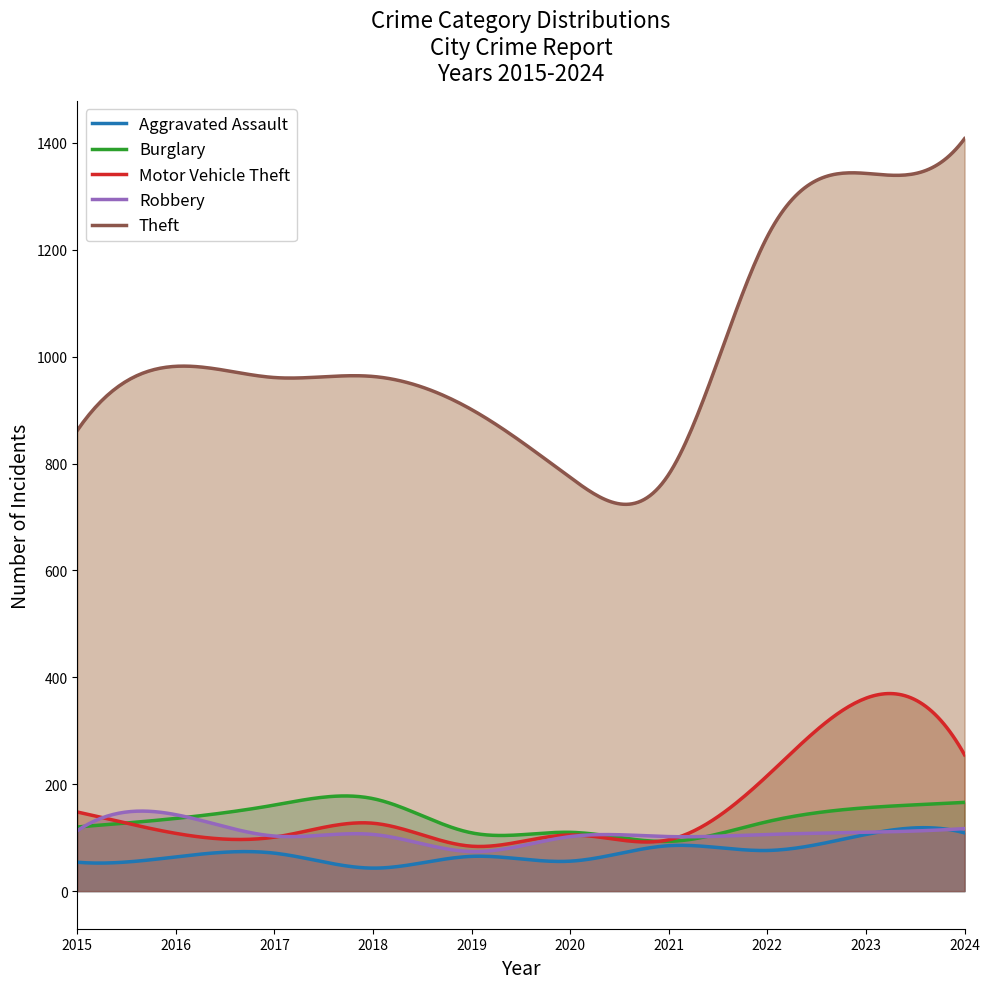

Rank the categories by Robbery value from highest to lowest.

2016, 2024, 2015, 2023, 2018, 2022, 2017, 2020, 2021, 2019